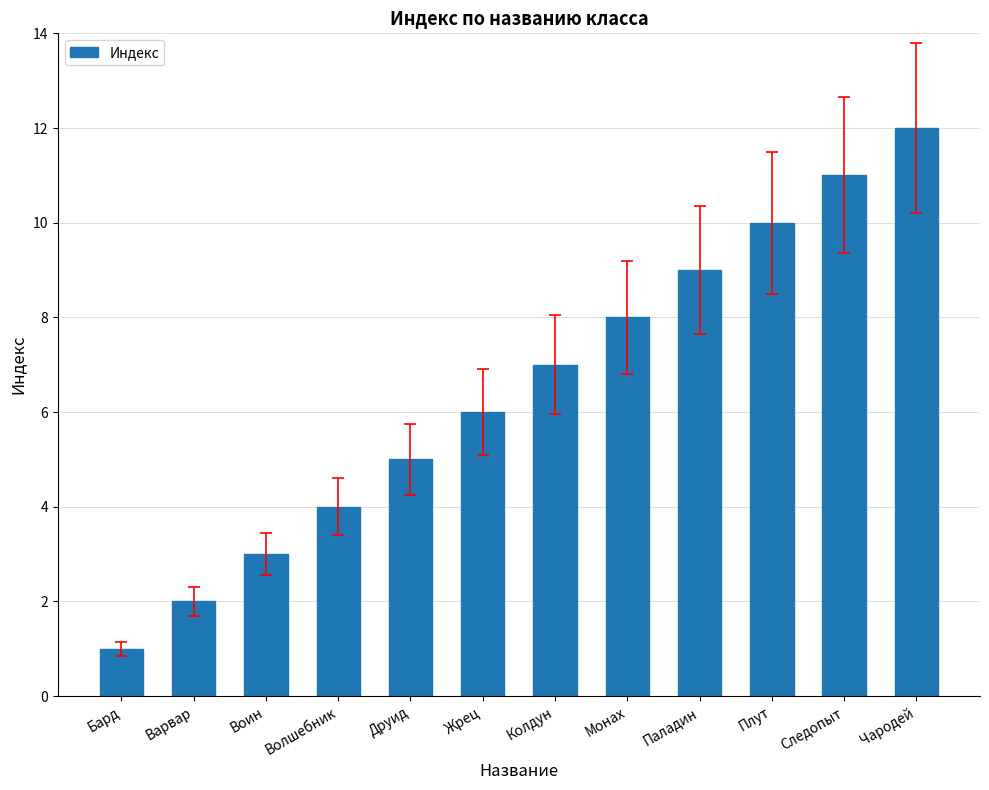

What is the label of the 9th bar from the right?

Волшебник